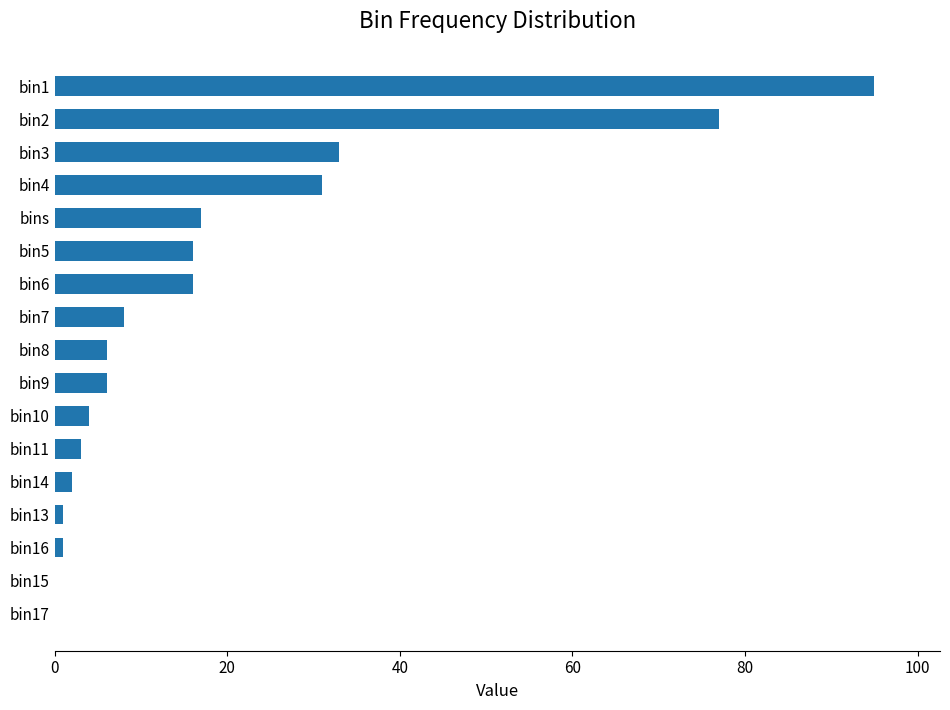

True or false: the data shows 0 at bin15.

True